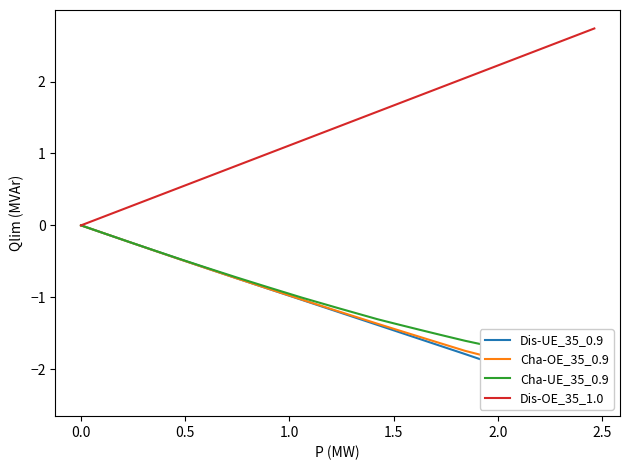

How many distinct data groups are displayed?

4